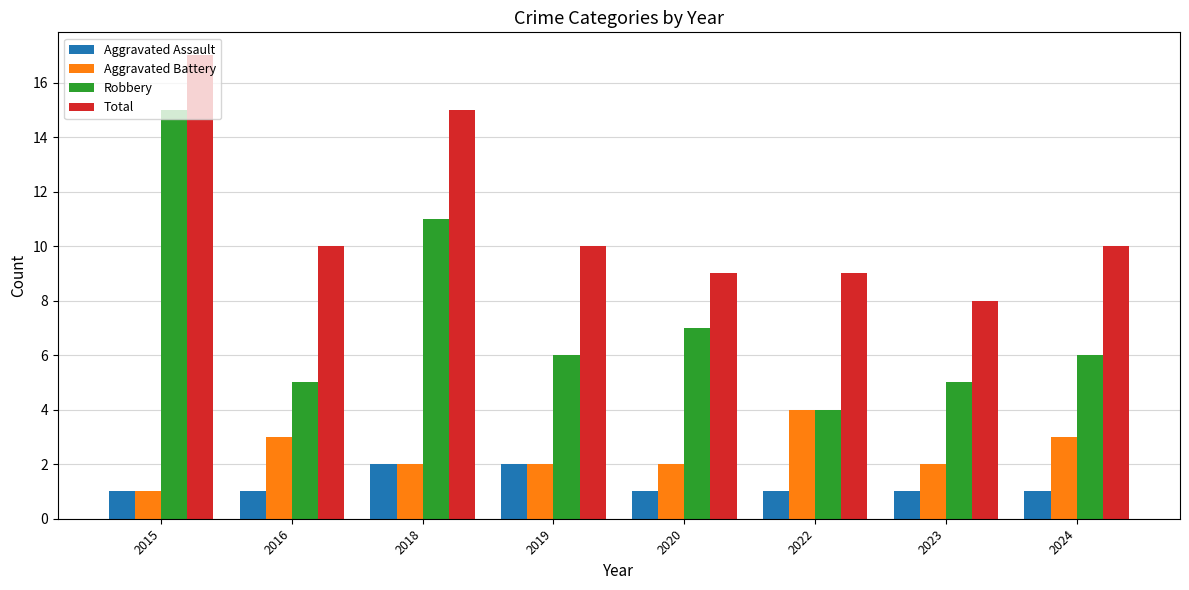

What is the total value across all series at 2022?

18